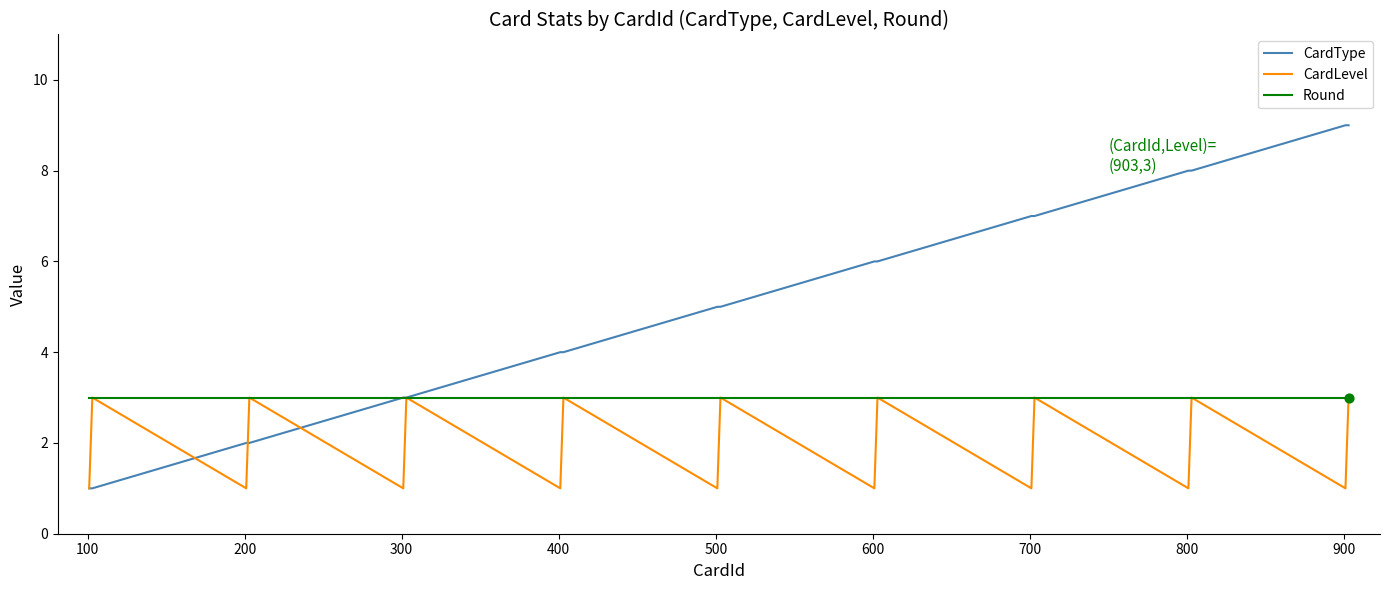

Which series has the largest total across all categories?

CardType